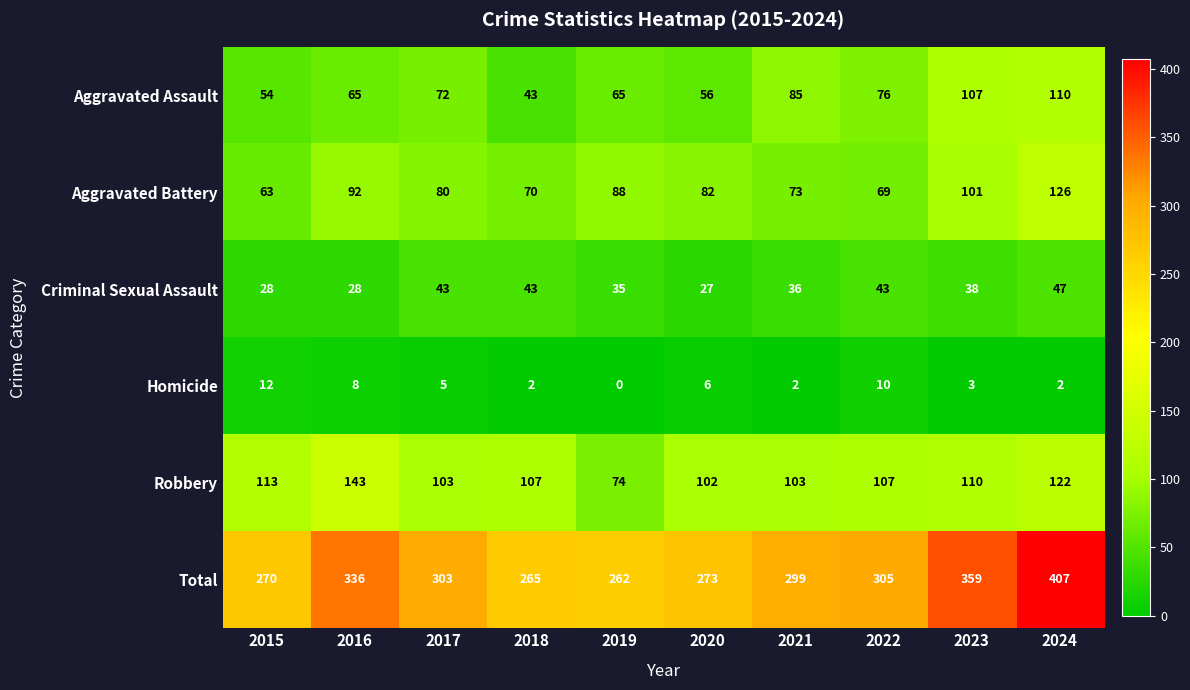

Which series has the largest total across all categories?

Total